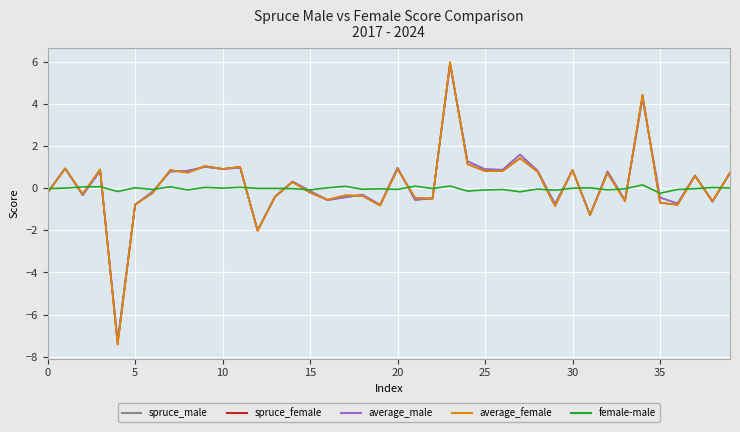

Which series has the widest spread of values?

spruce_female